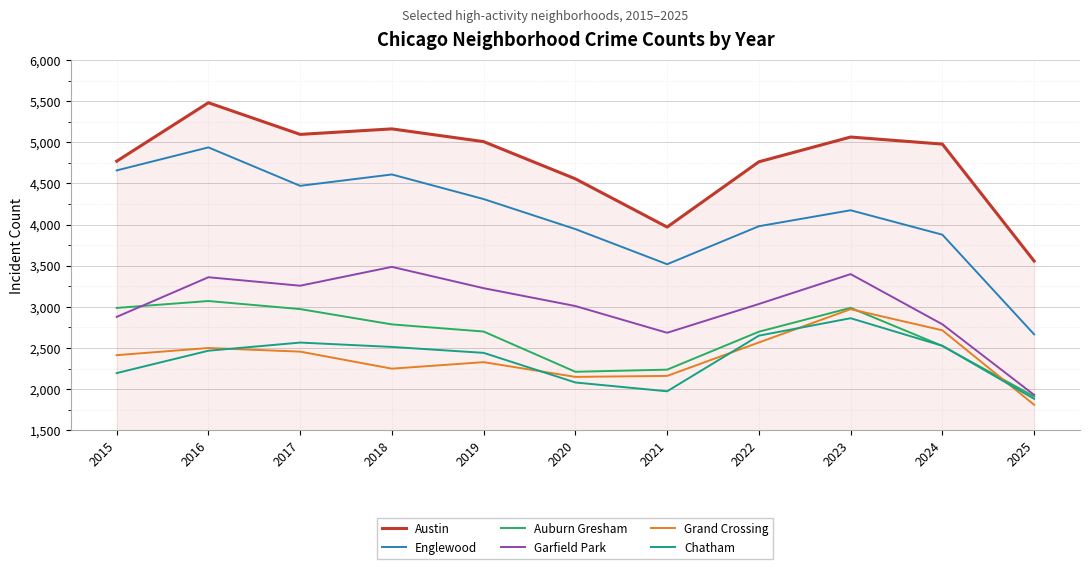

True or false: Austin and Chatham intersect in this chart.

False